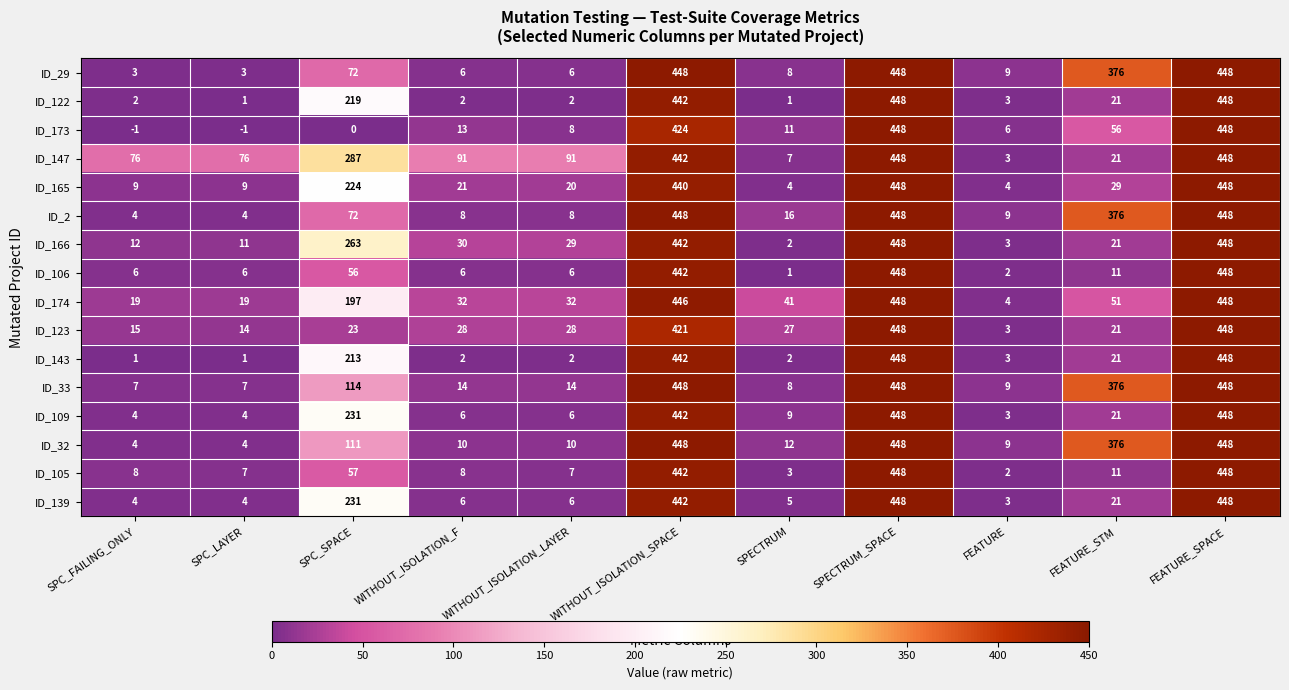

What is the minimum value for ID_109?

3